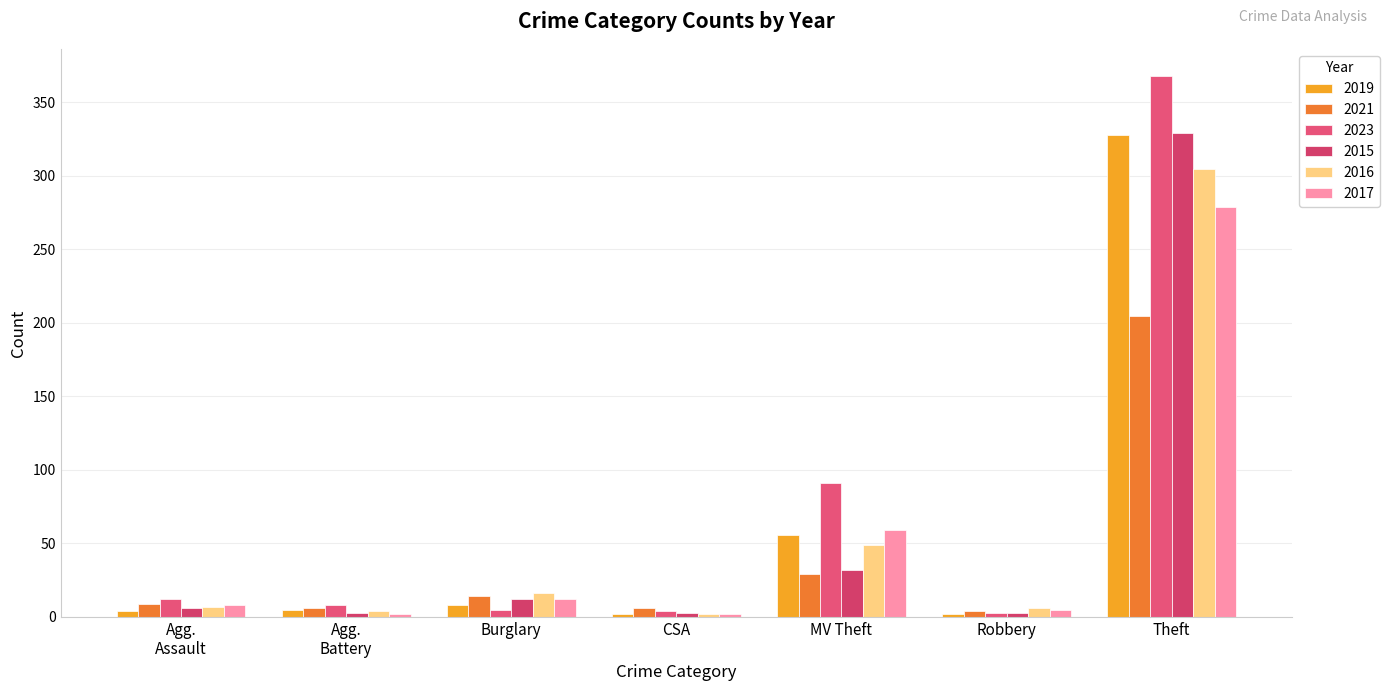

What is the value of the 2019 bar at the 3rd from the left?

8